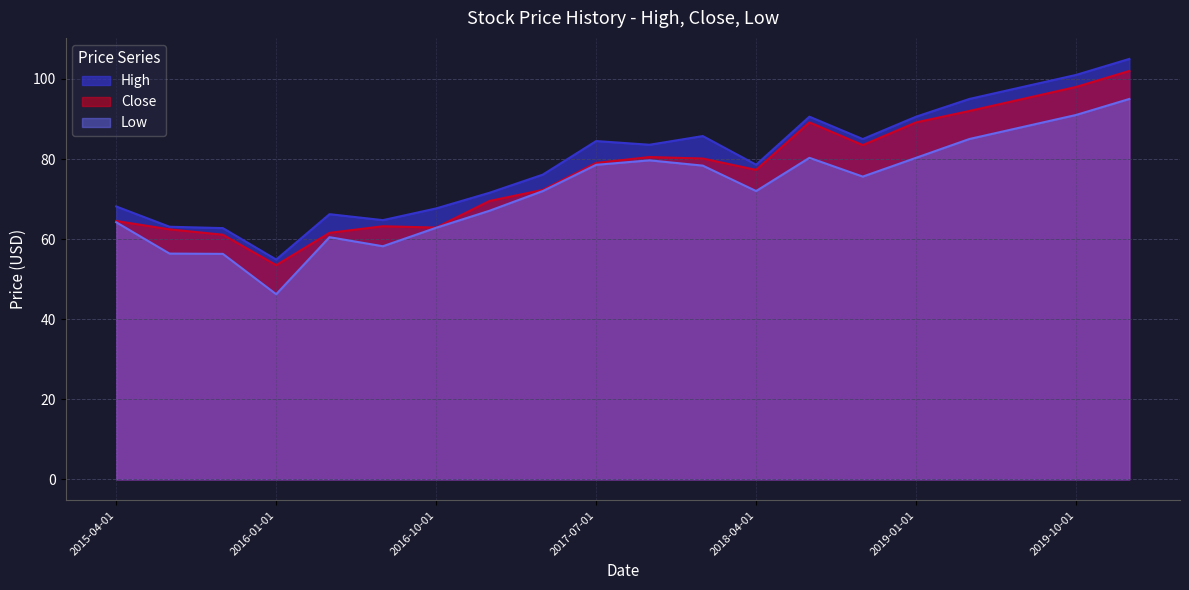

How many data points does each series have?

20